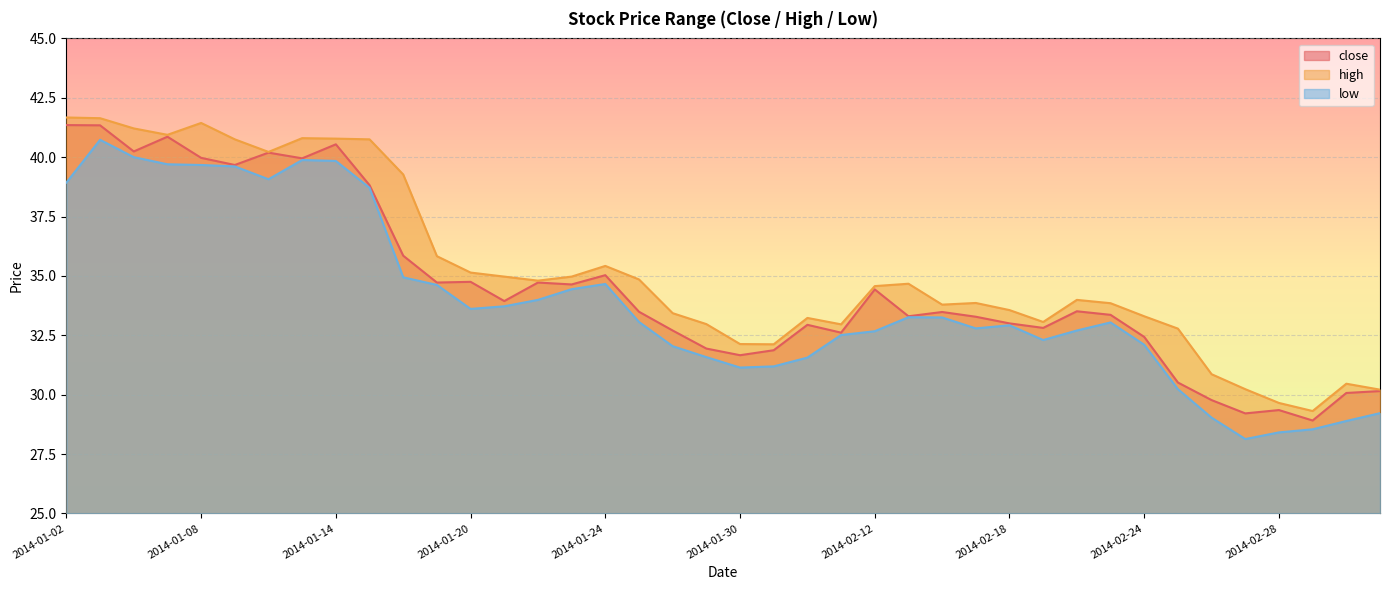

What is the difference between the second highest and second lowest values in the low series?

11.6